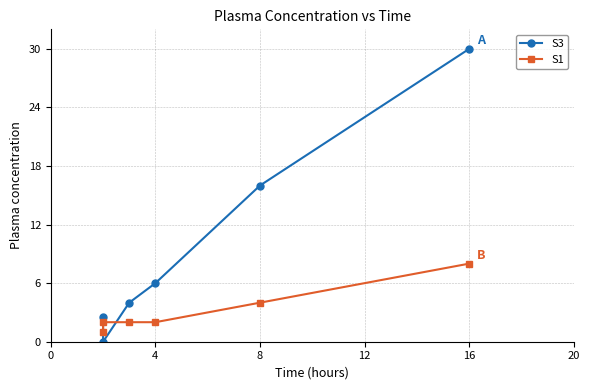

Which series has the widest spread of values?

S3